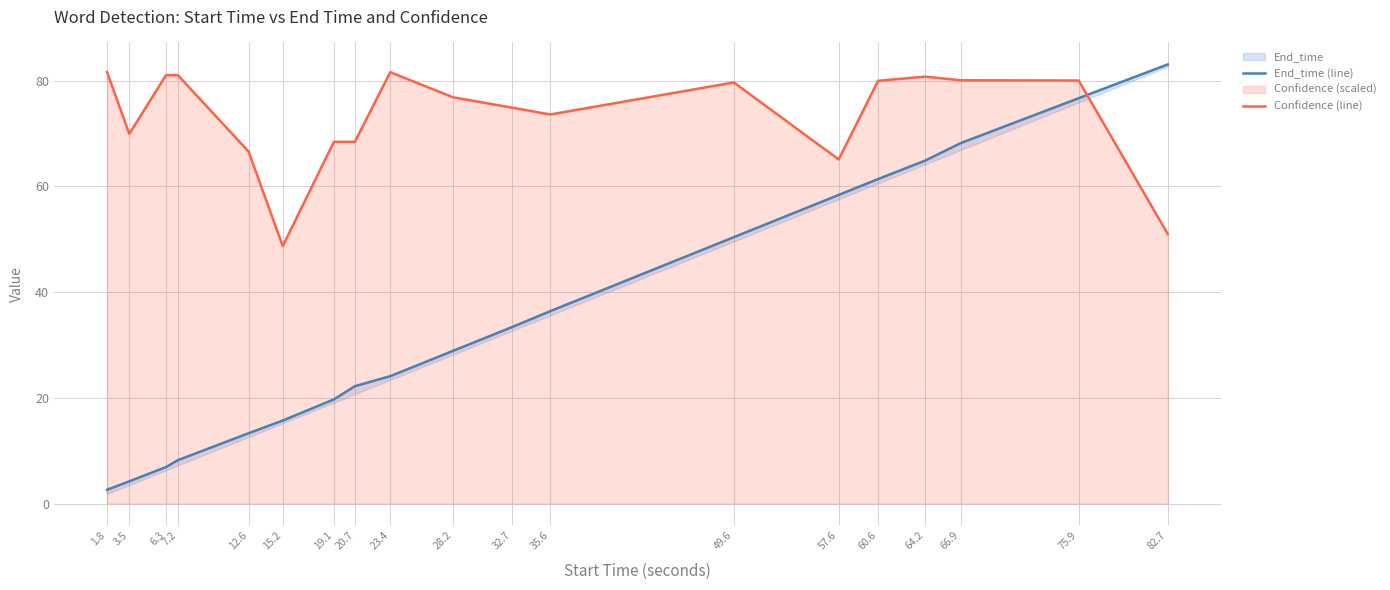

True or false: End_time (line) has more than 2 points higher than both neighbors.

False